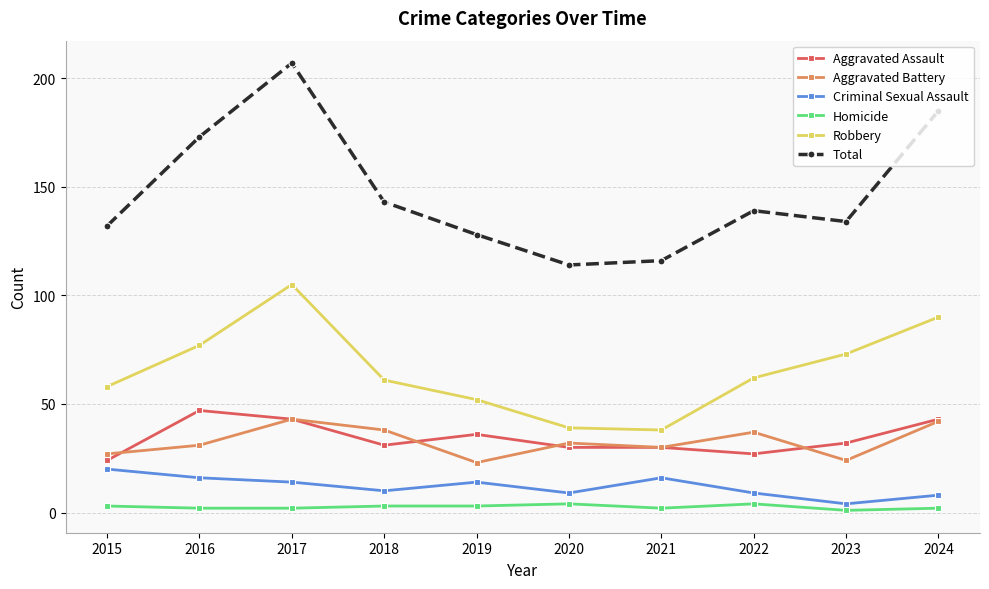

What is the value of the Aggravated Battery point at the 1st from the left?

27